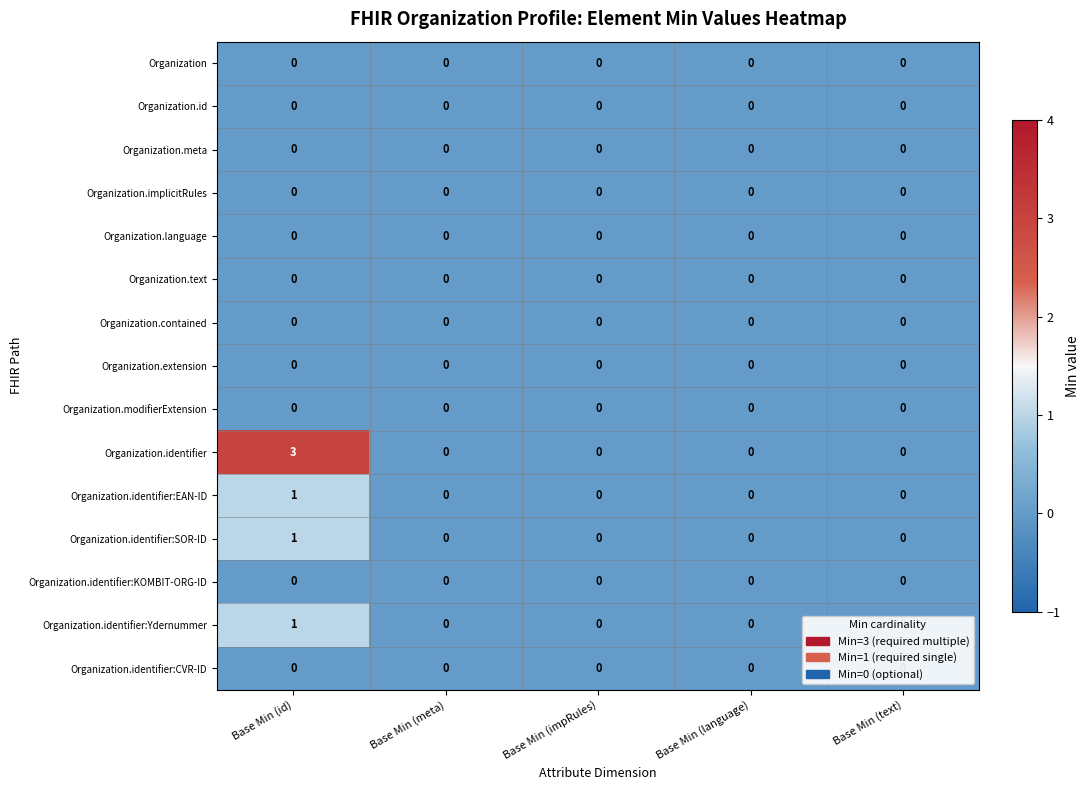

Which series has the largest total across all categories?

Organization.identifier